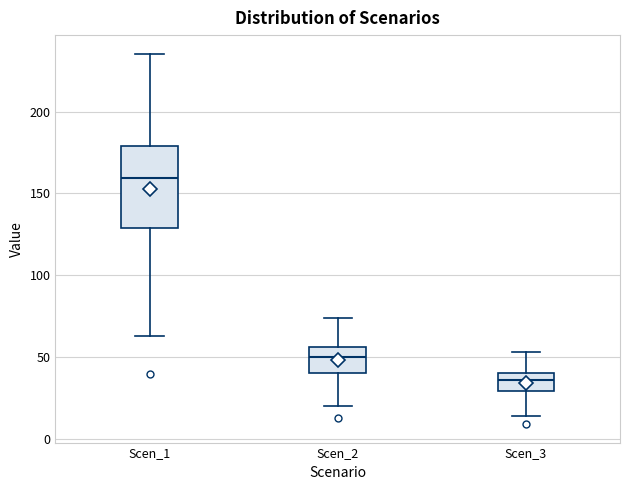

Comparing the boxes themselves (not the whiskers), which one is the tallest?

Scen_1